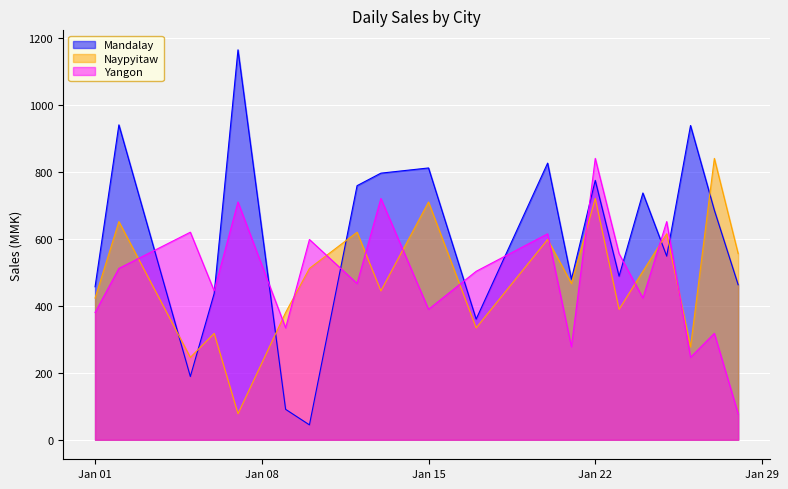

What position from the right is 1/9/2019?

15